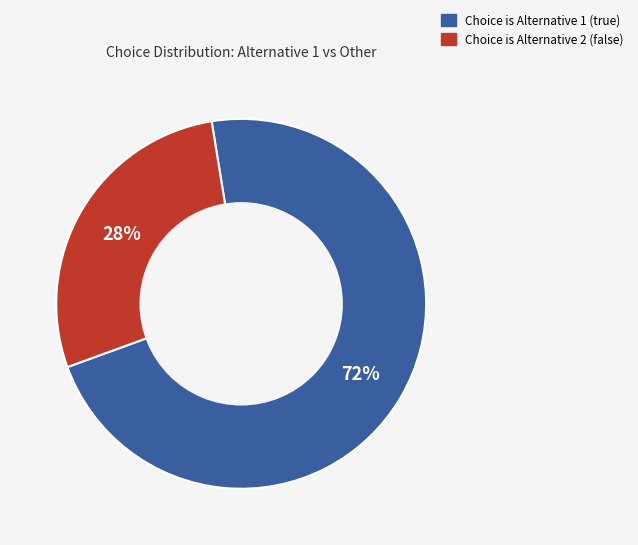

How many slices are in this pie chart?

2